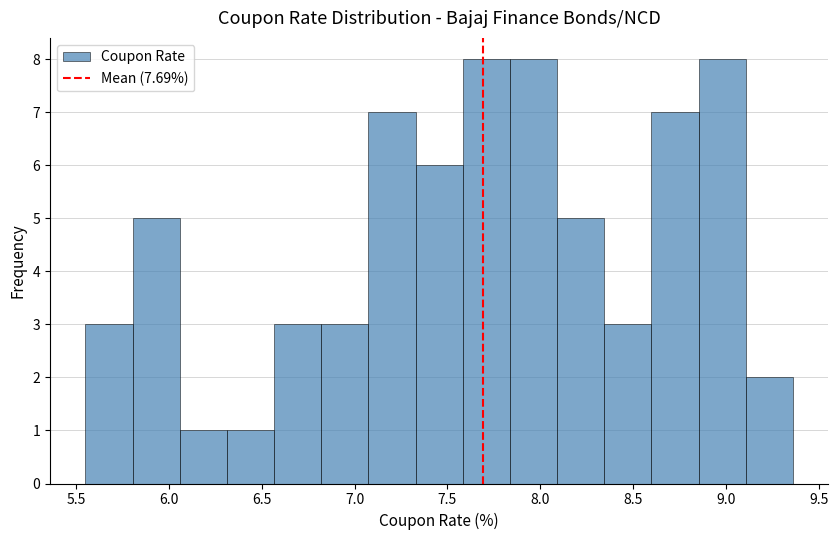

Reading left to right, transcribe this chart: for each bar, give the range it covers on the x-axis and its height. Neither the bar edges nor the heights are printed on the chart, so give them approximately, as read against the axes.

5.55 to 5.80: 3
5.80 to 6.05: 5
6.05 to 6.30: 1
6.30 to 6.55: 1
6.55 to 6.80: 3
6.80 to 7.05: 3
7.05 to 7.35: 7
7.35 to 7.60: 6
7.60 to 7.85: 8
7.85 to 8.10: 8
8.10 to 8.35: 5
8.35 to 8.60: 3
8.60 to 8.85: 7
8.85 to 9.10: 8
9.10 to 9.35: 2